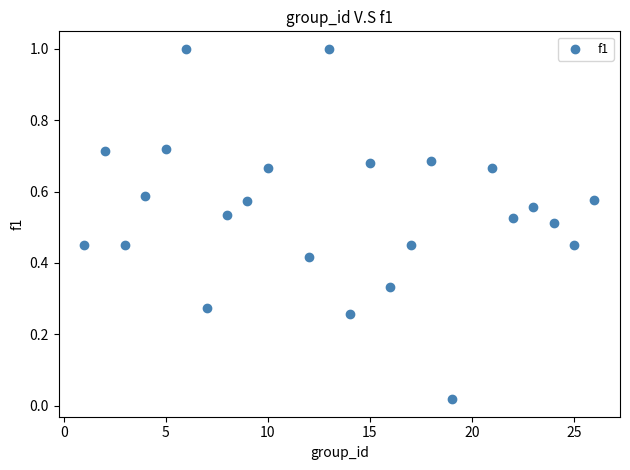

What is the range of X values (max minus min)?

25.0